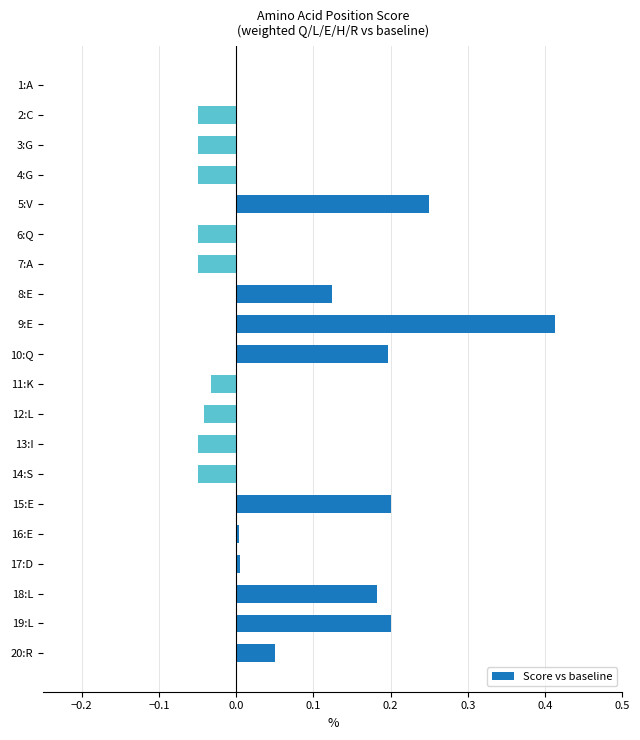

At which category does the chart reach its peak across all series?

9:E